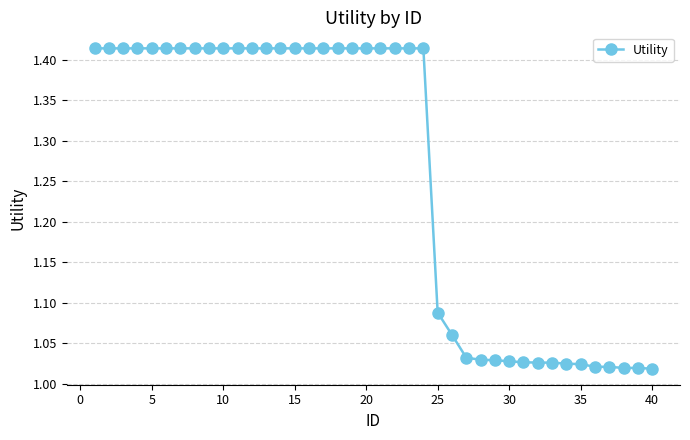

What is the difference between the second highest and minimum values?

0.4